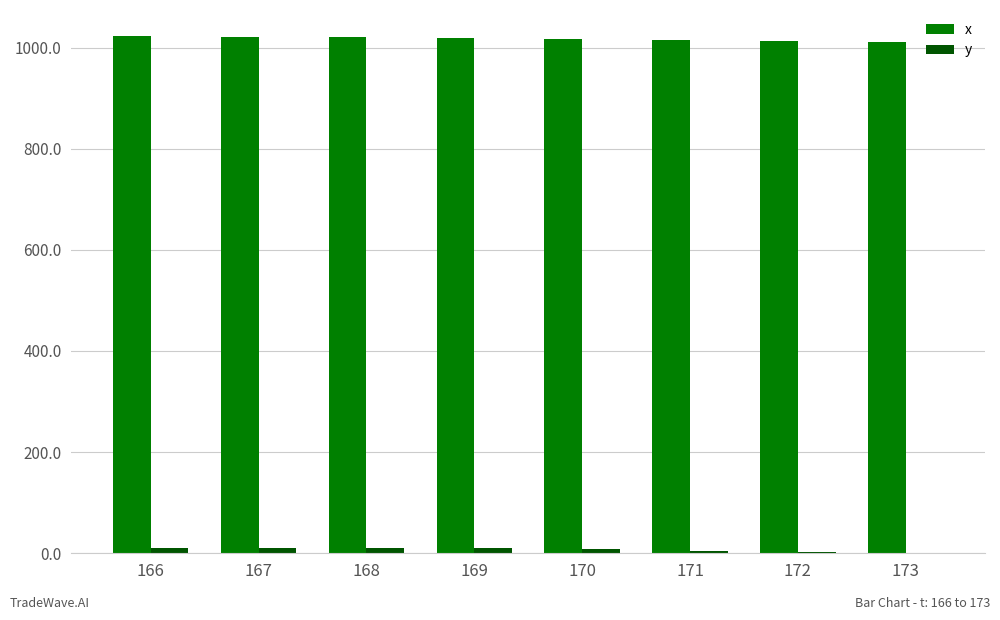

What is the total value across all series at 173?

1011